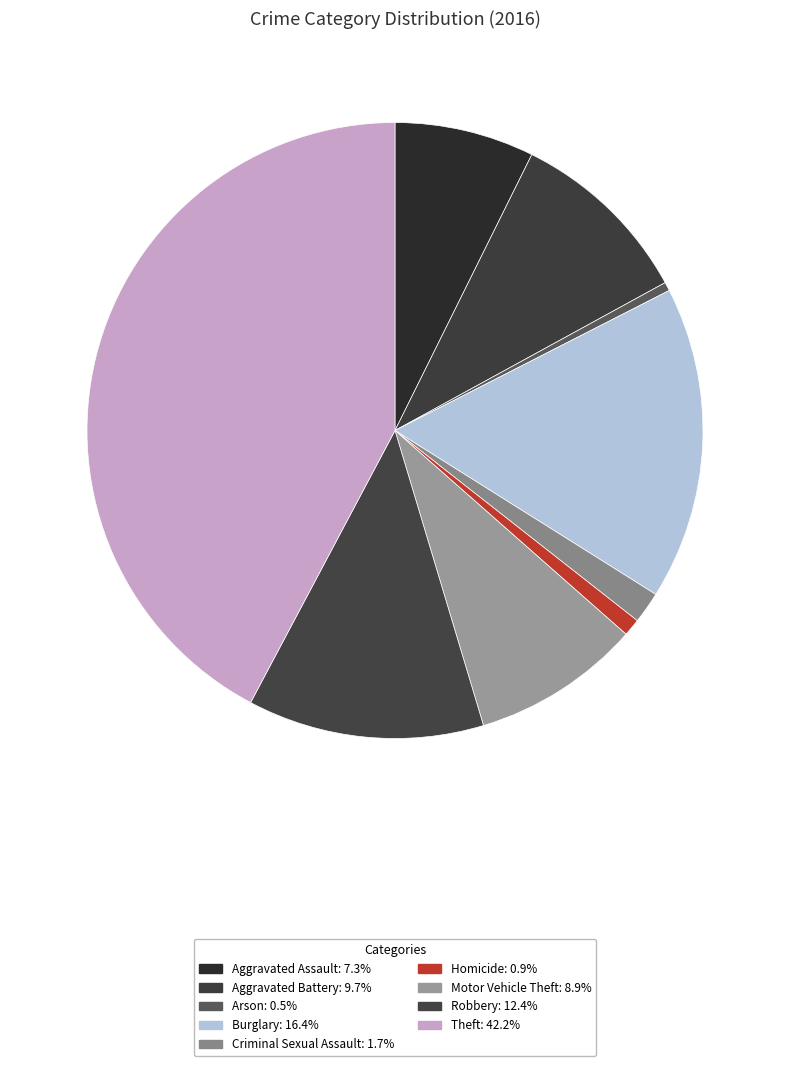

How many slices are in this pie chart?

9